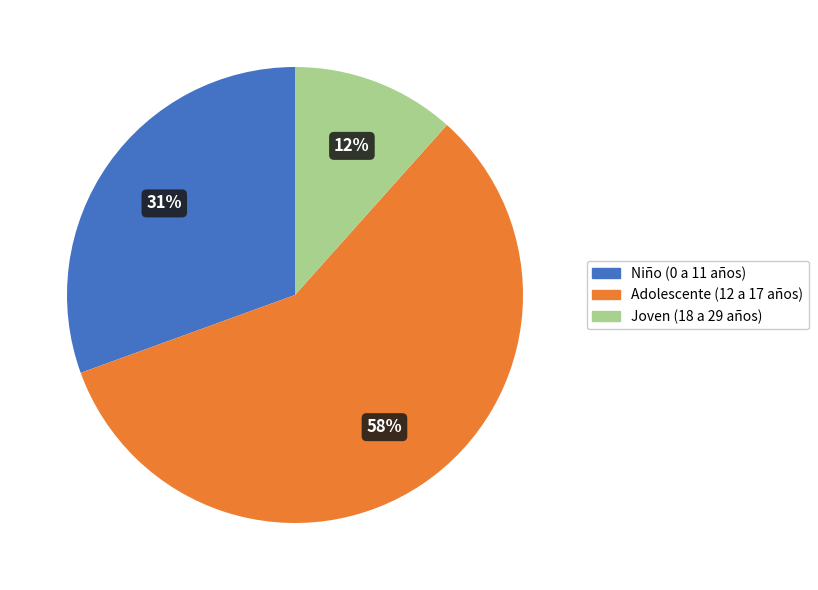

Is the sum of Adolescente (12 a 17 años) and Niño (0 a 11 años) greater than half?

Yes